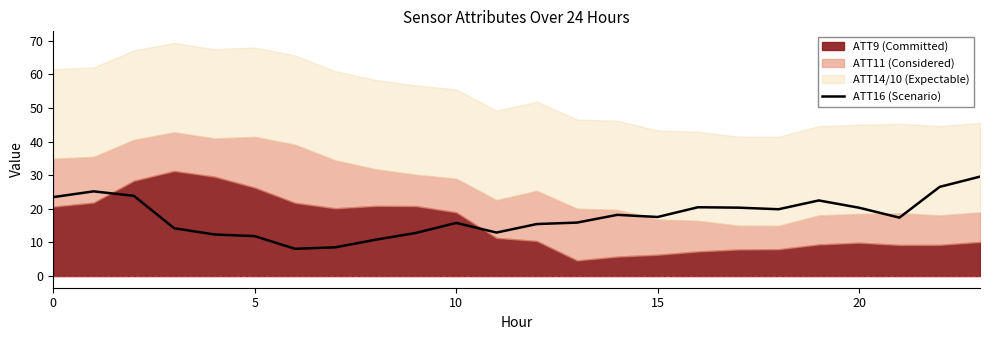

The value of ATT16 (Scenario) at 0 is 23.5. True or false?

True